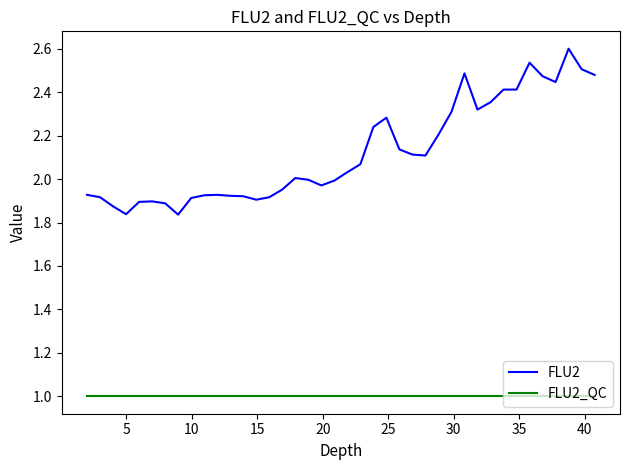

List the series in order of their overall mean, highest first.

FLU2, FLU2_QC